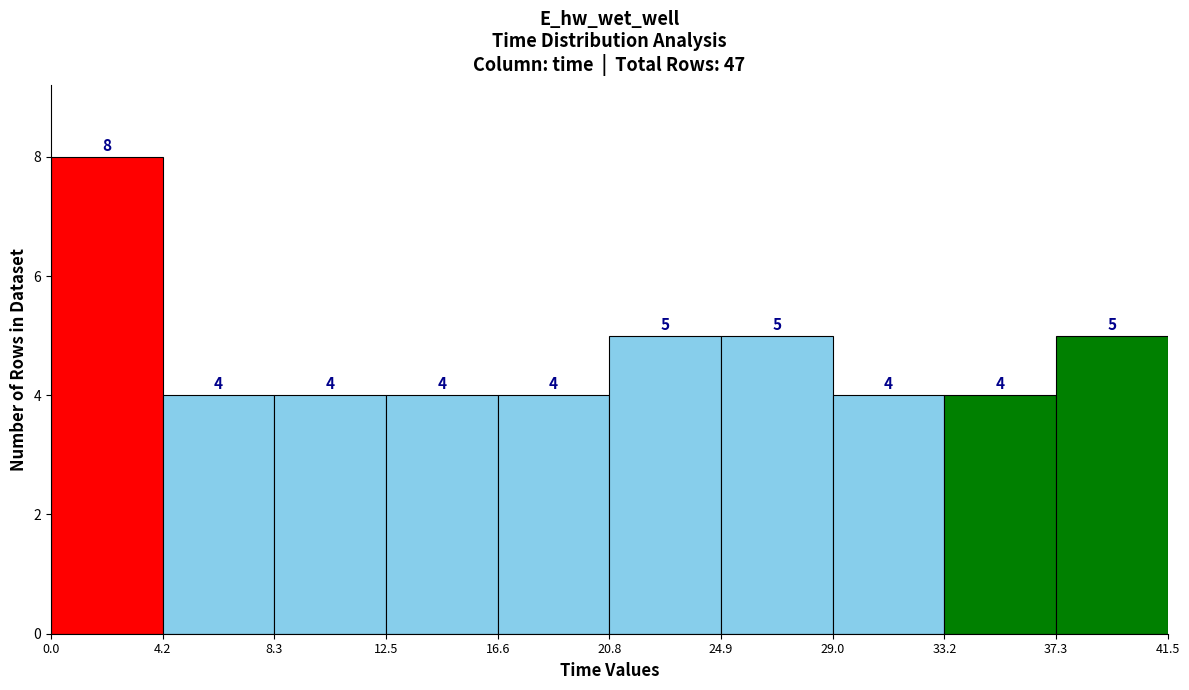

Over which range of the x-axis is the bar tallest?

0.0 to 4.2